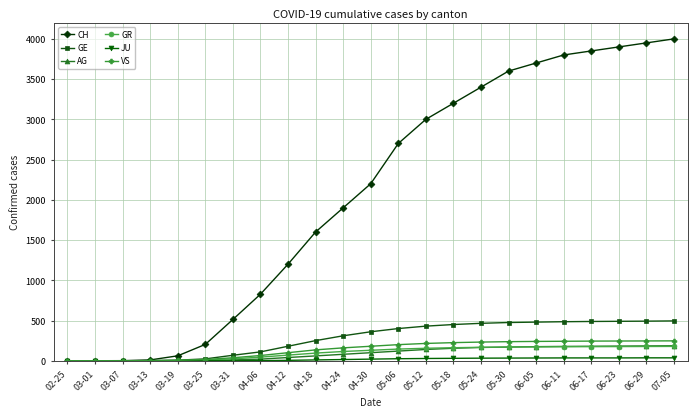

What is the difference between the CH values at 05-24 and 04-12?

2200